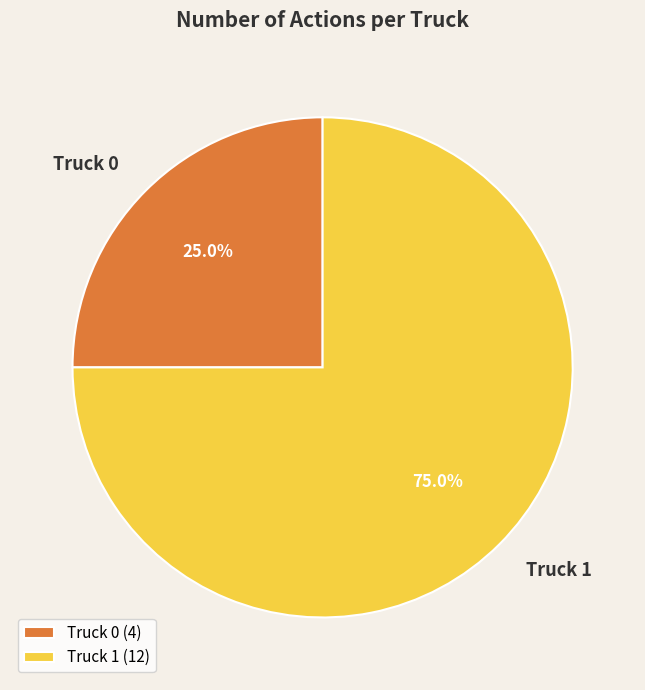

Rank the categories by value from lowest to highest.

Truck 0, Truck 1